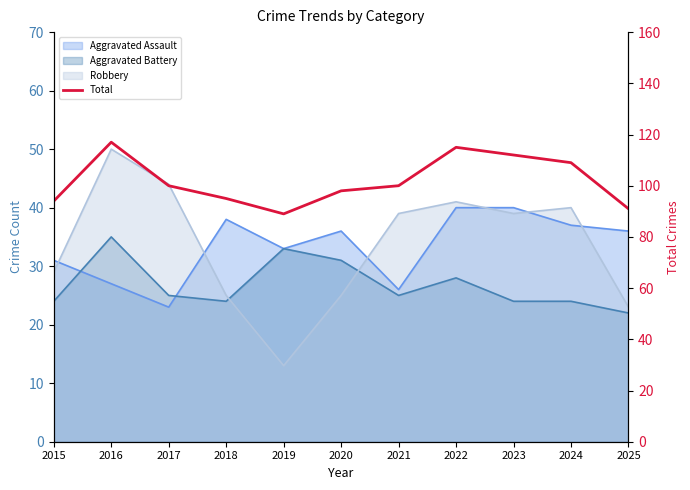

Between 2021 and 2024, which is larger?

2024